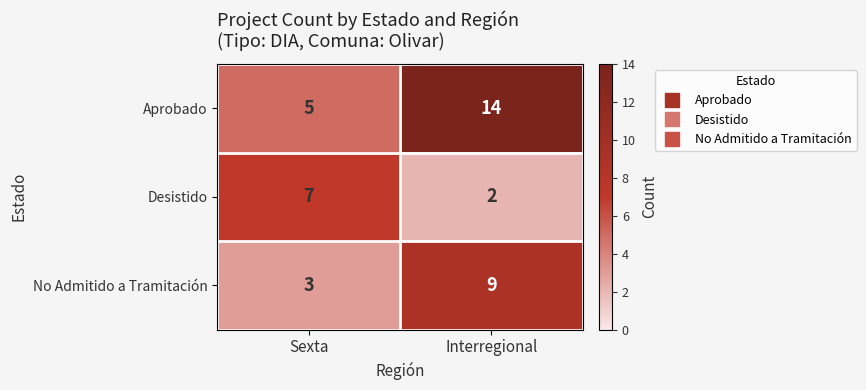

At which label is No Admitido a Tramitación closest to 6?

Sexta